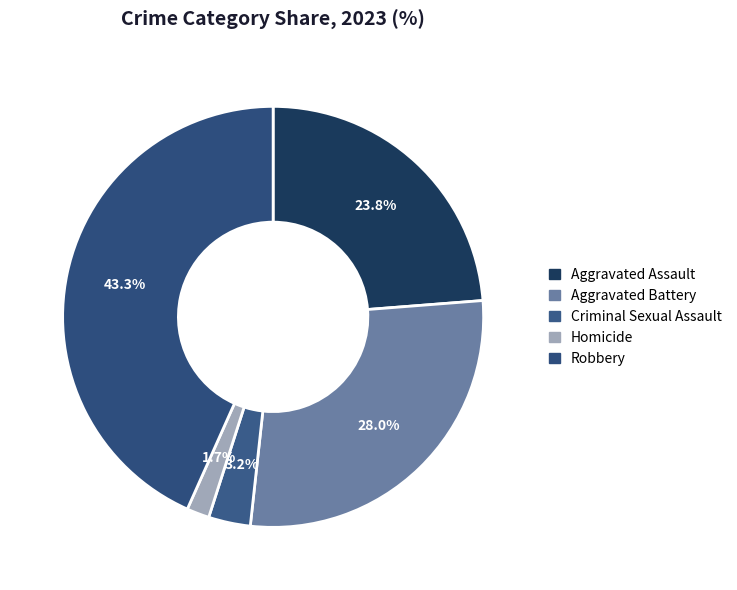

The Robbery slice represents 43% of the pie. True or false?

True